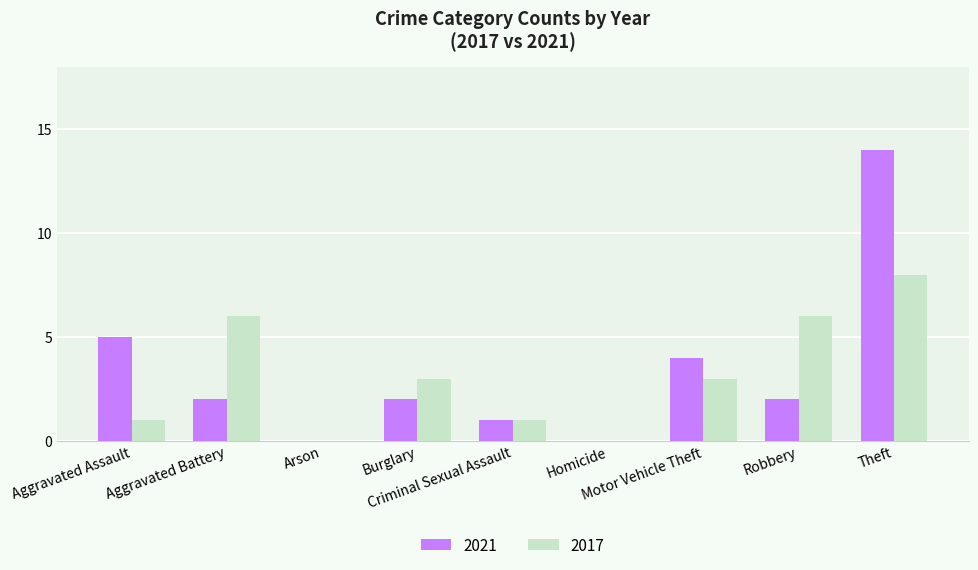

How many data points does each series have?

9